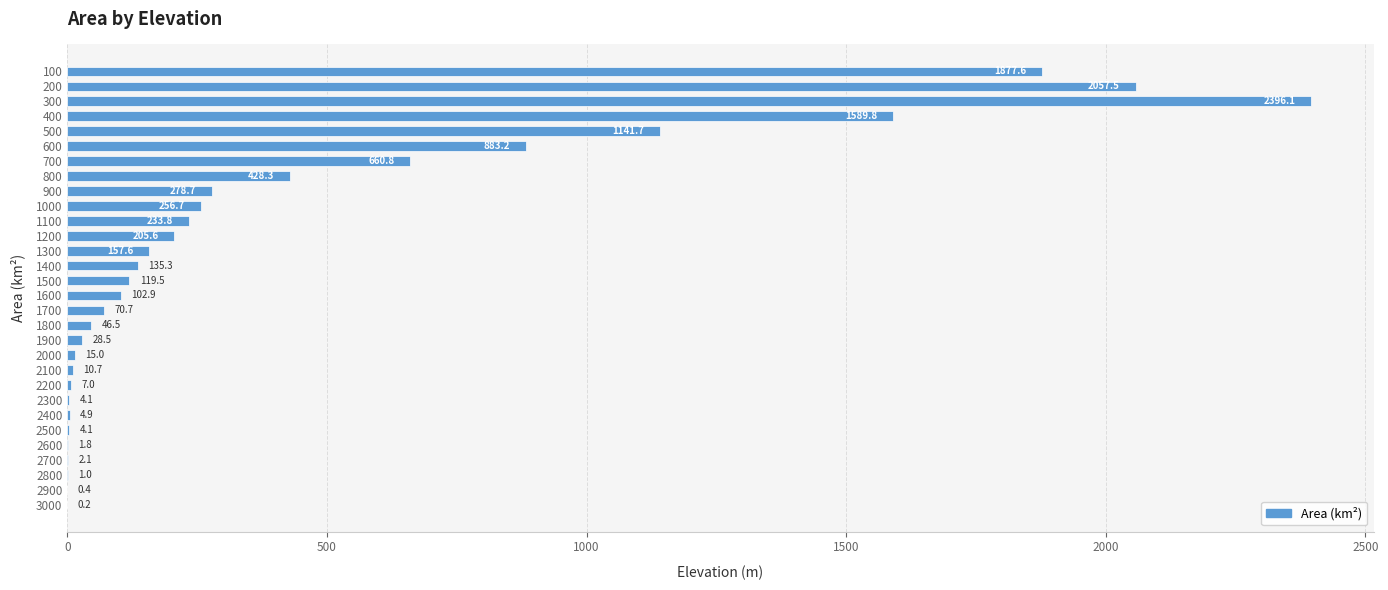

Are the bars horizontal?

Yes